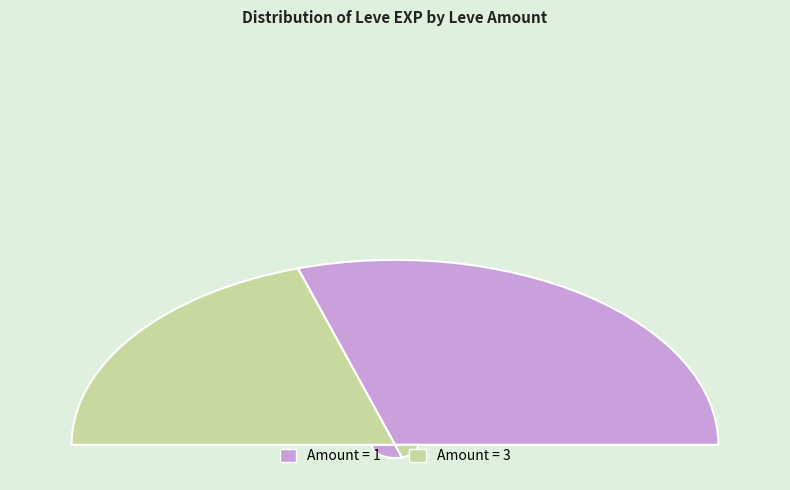

Which category has the biggest portion of the pie?

1